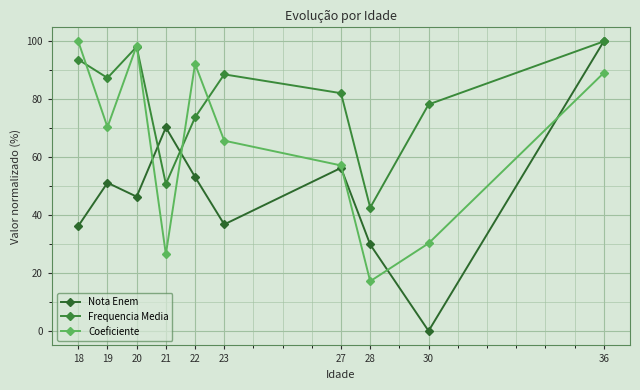

In Nota Enem, how many points are lower than both neighbors (excluding endpoints)?

3